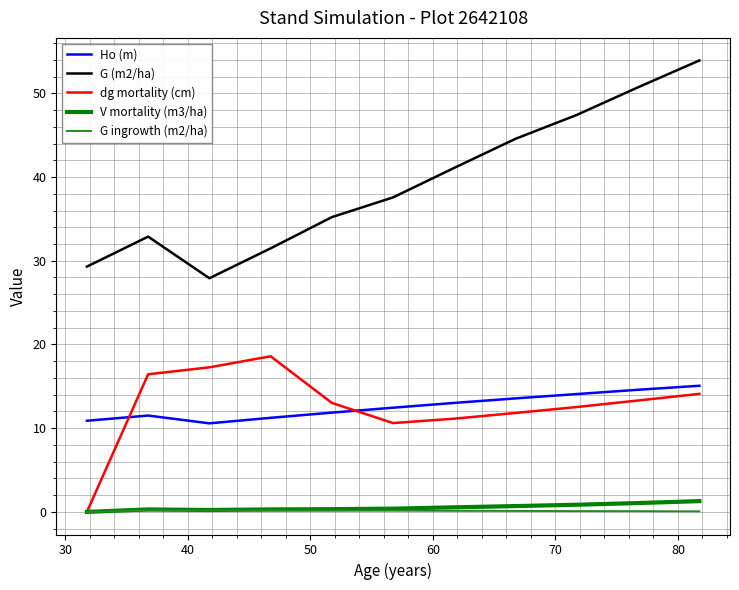

True or false: dg mortality (cm) has more than 2 points higher than both neighbors.

False